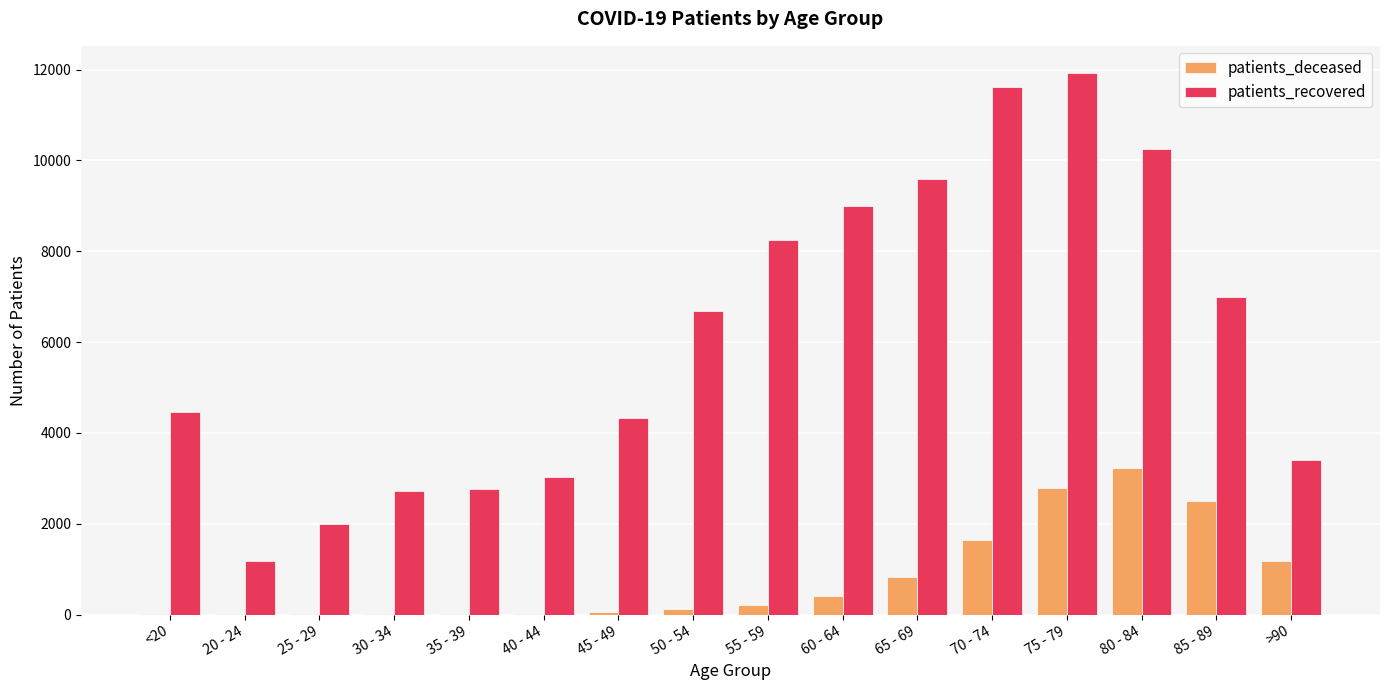

How many groups of bars are there?

16